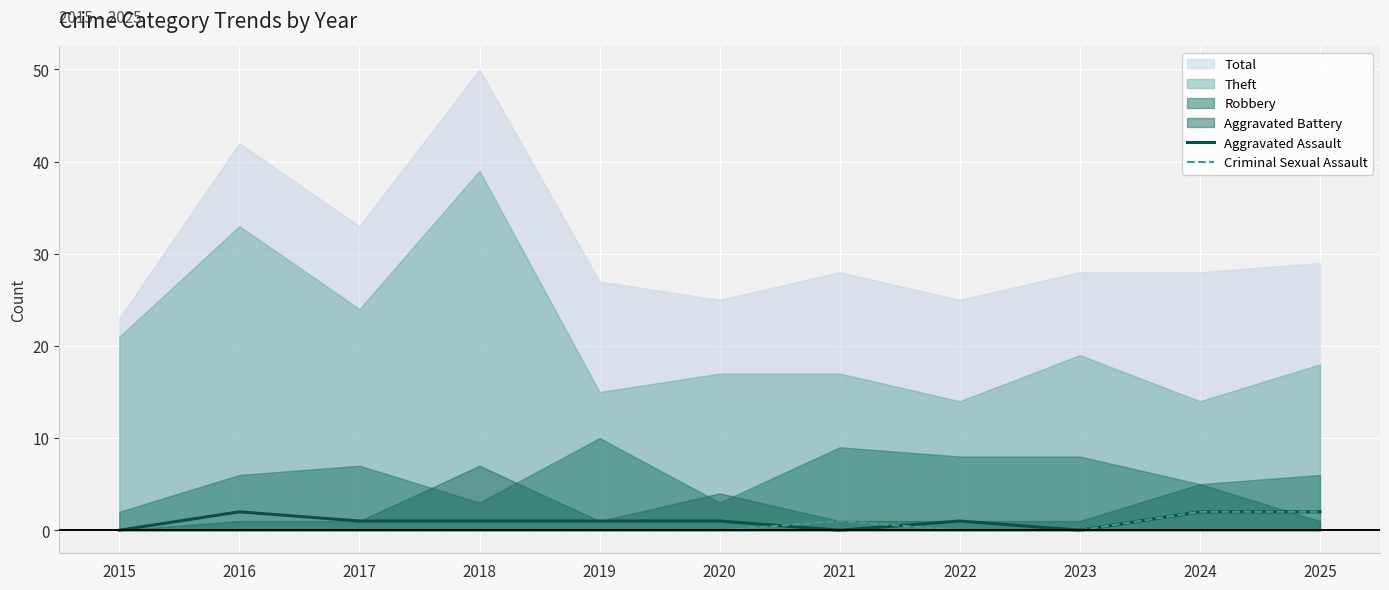

True or false: Criminal Sexual Assault has more than 1 interior local peaks.

False